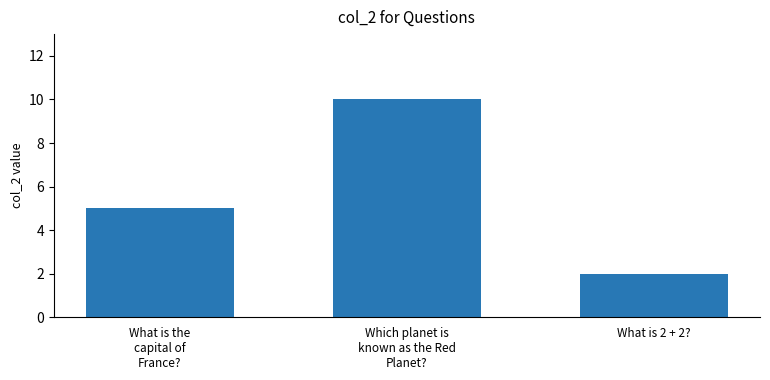

What is the ratio of the value at What is 2 + 2? to the value at What is the
capital of
France??

0.4